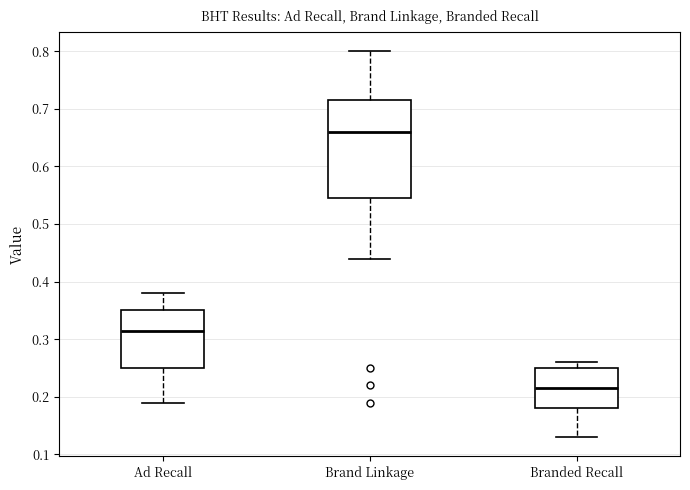

Reading left to right, transcribe this box plot: for each box, give where its median line is, the range the box spans, and where its two whiskers end, as read against the y-axis. The values are not printed on the chart, so give them approximately, as read against the axis.

Ad Recall: median 0.32, box 0.25 to 0.35, whiskers 0.19 to 0.38
Brand Linkage: median 0.66, box 0.55 to 0.72, whiskers 0.44 to 0.80
Branded Recall: median 0.22, box 0.18 to 0.25, whiskers 0.13 to 0.26